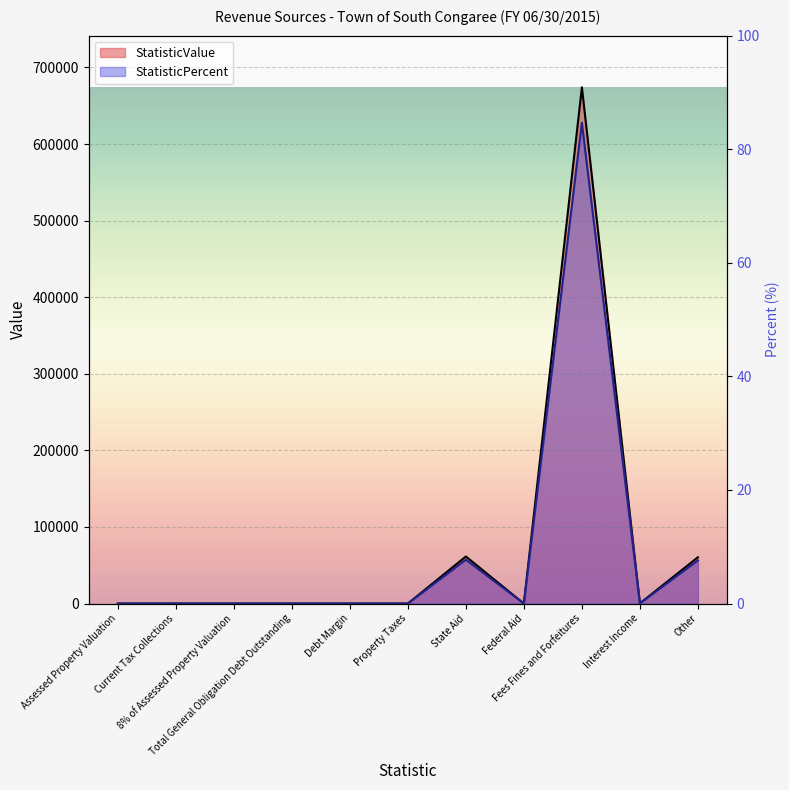

The StatisticValue series shows 260.0 at Interest Income. True or false?

True